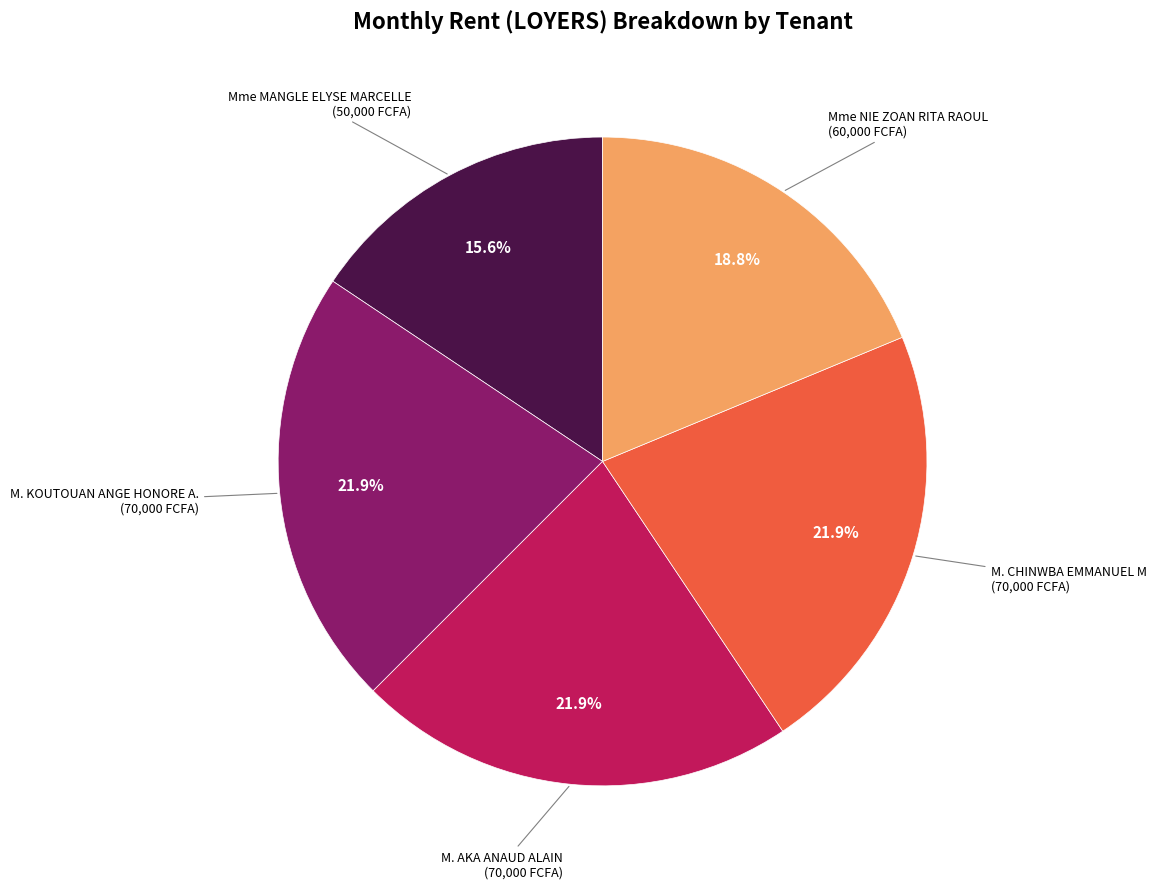

What percentage is NOT represented by M. KOUTOUAN ANGE HONORE A.?

78.1%